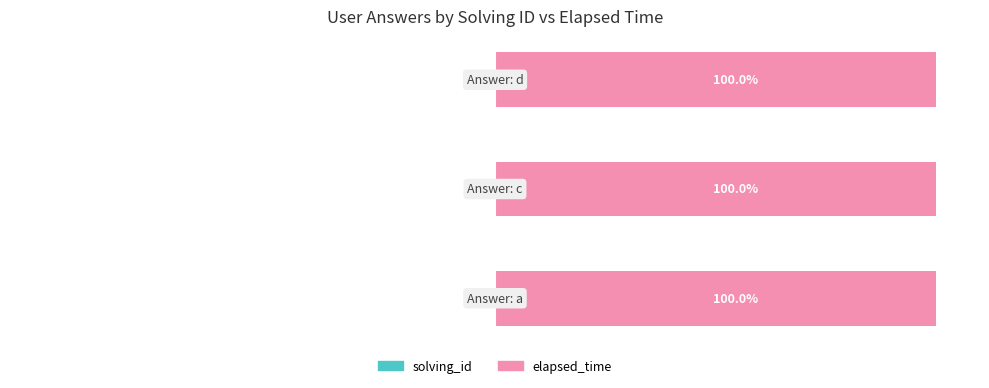

How many categories are shown in the chart?

3